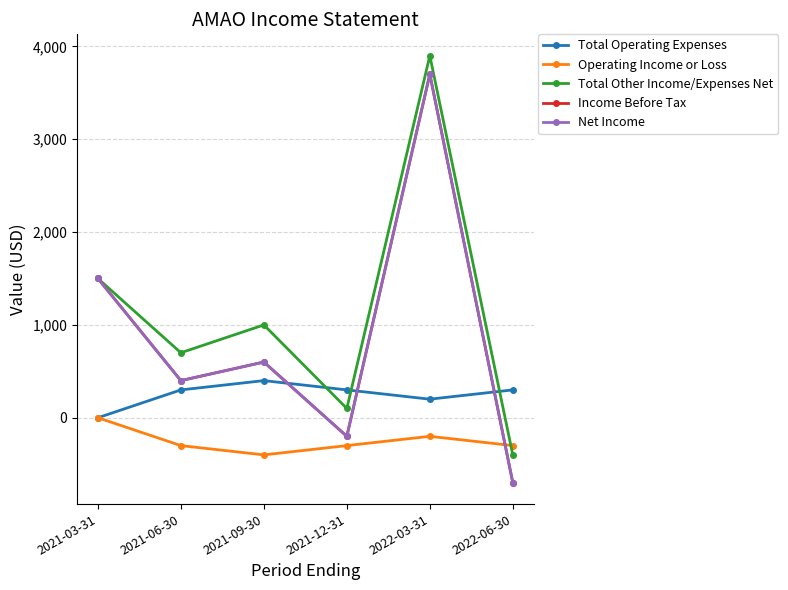

What is the difference between the second highest and minimum values in the Net Income series?

2200